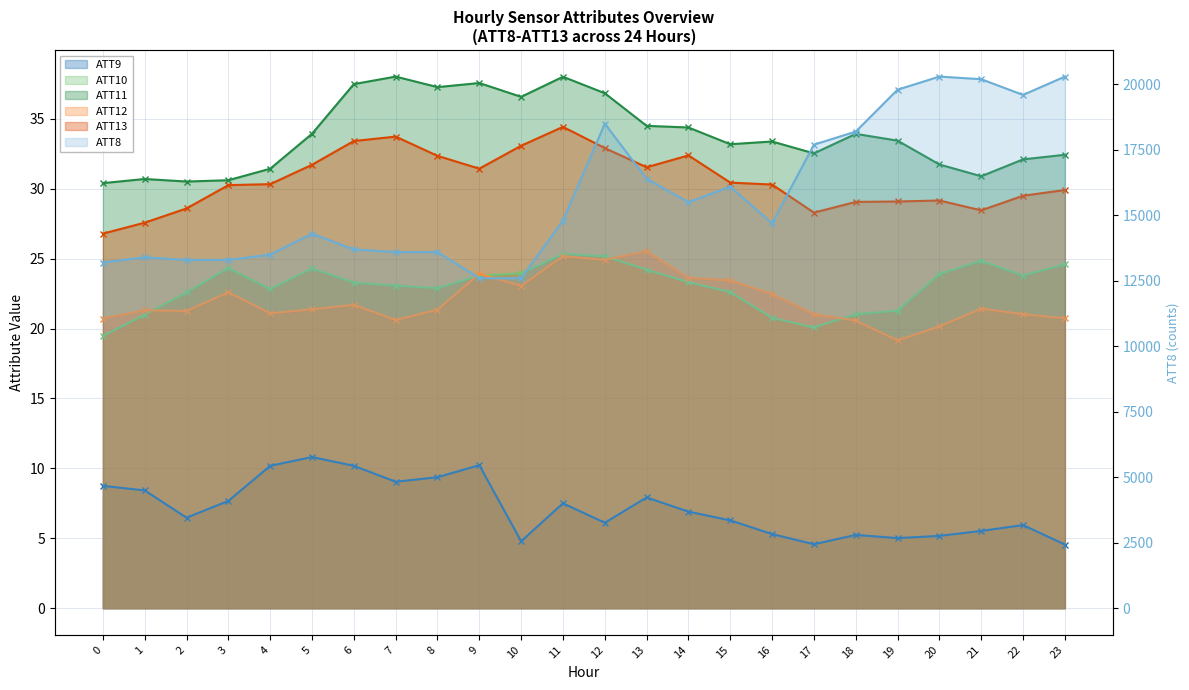

True or false: ATT9 and ATT10 cross at least once.

False